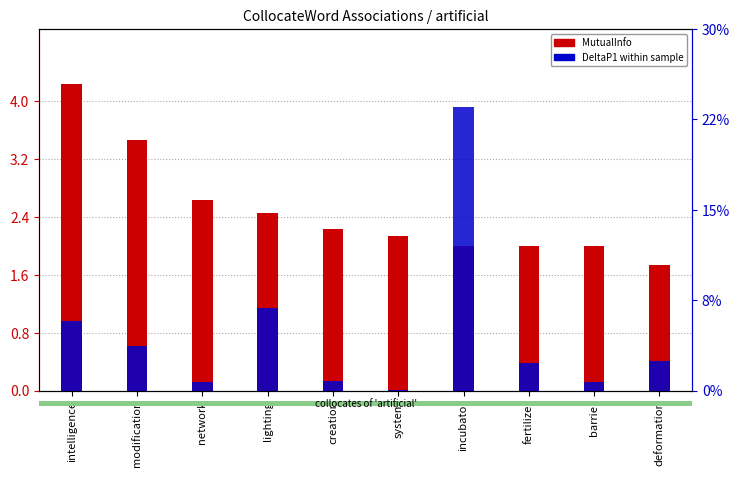

Count the number of categories in the chart.

10